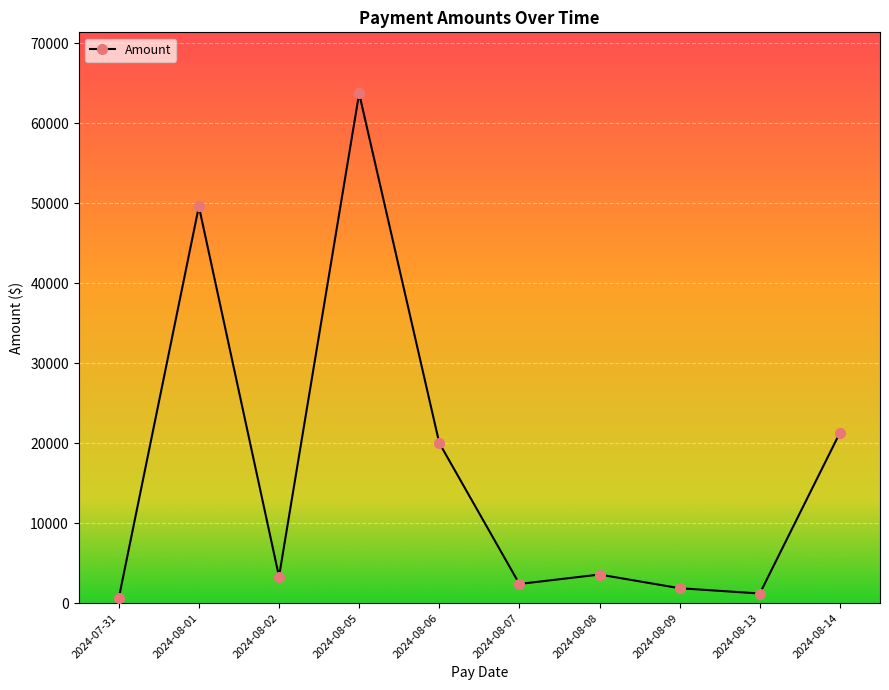

Does the chart have visible grid lines?

Yes